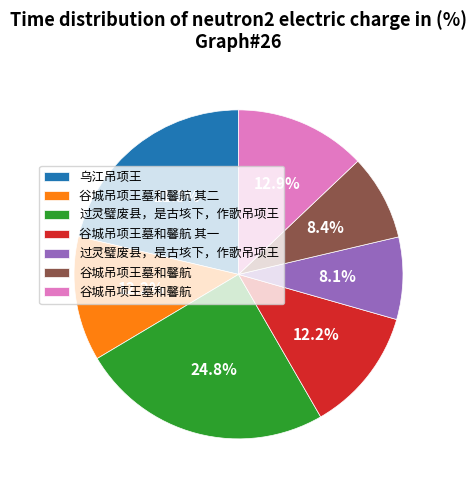

To the nearest percent, what is the difference between the largest and smallest slice percentages?

17%